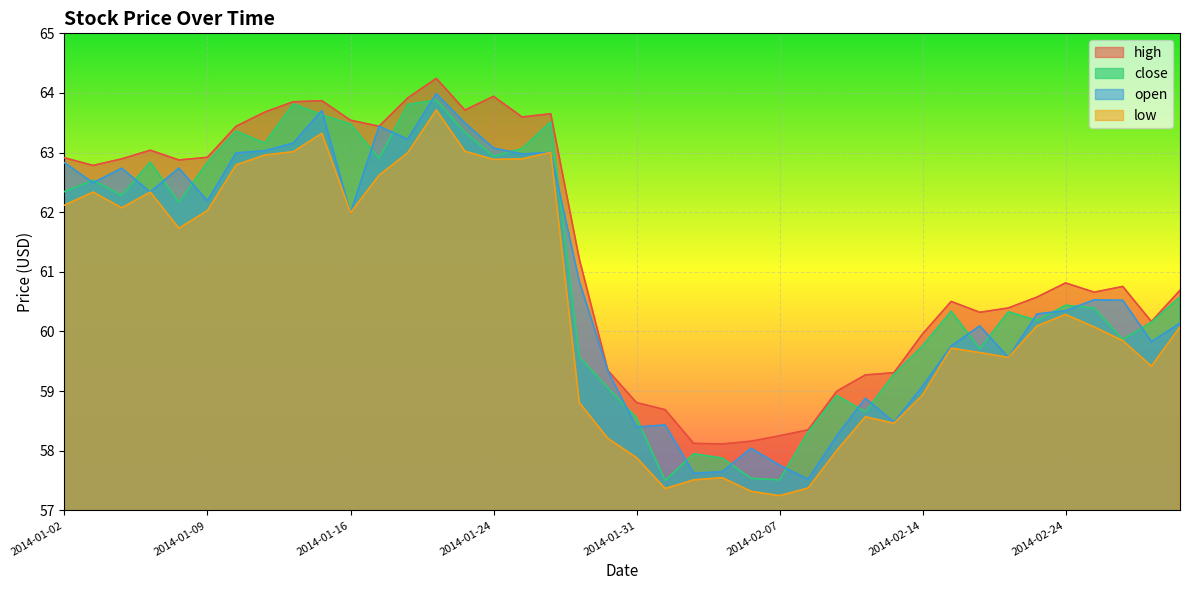

Read the close value at 2014-01-16.

63.5